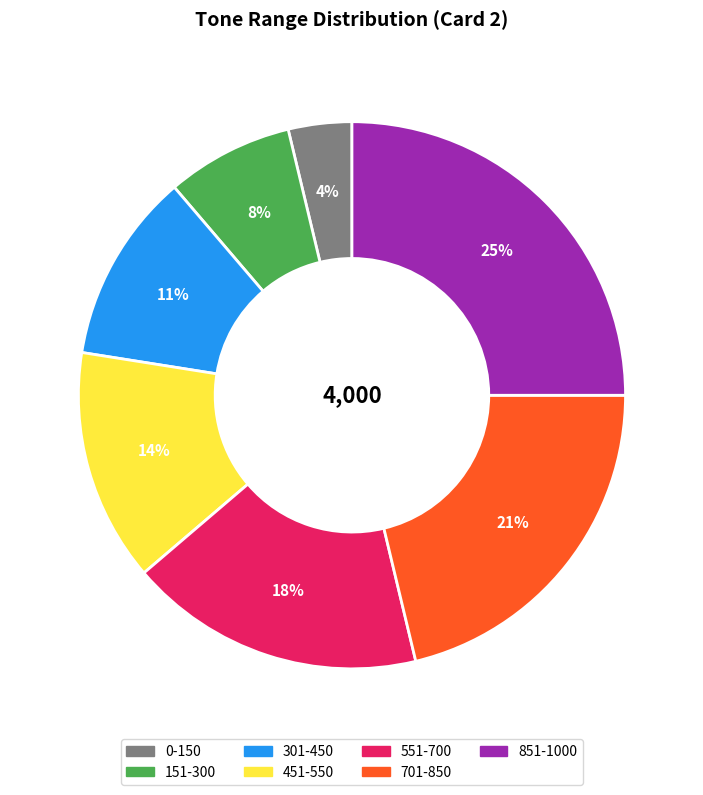

True or false: 851-1000 accounts for 25% of the total.

True